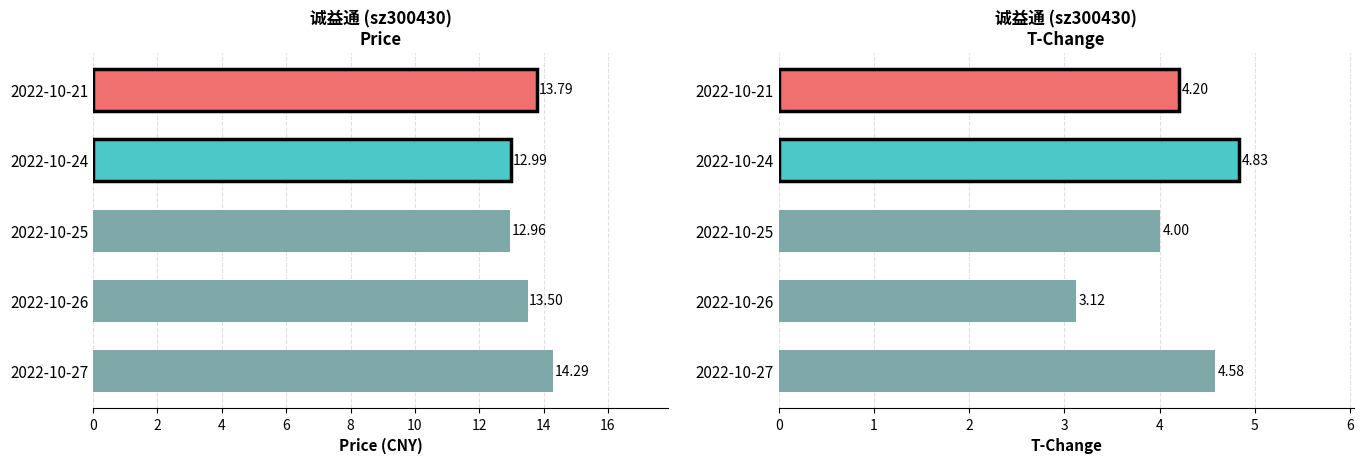

How many groups of bars are there?

5